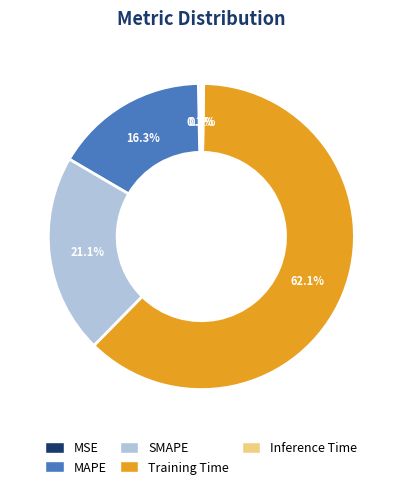

Is it true that SMAPE is 8% of the pie?

False